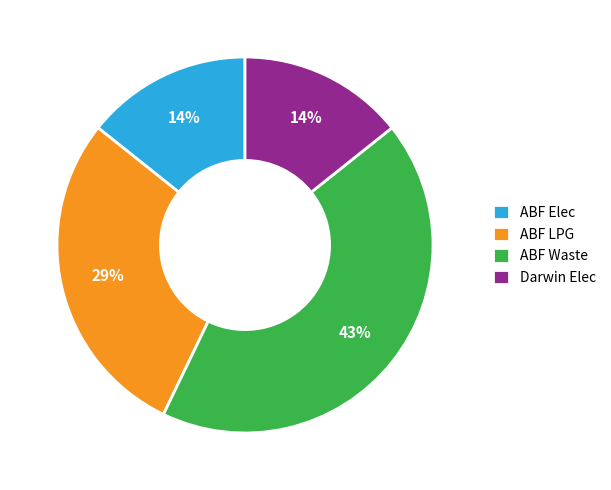

How many slices are in this pie chart?

4